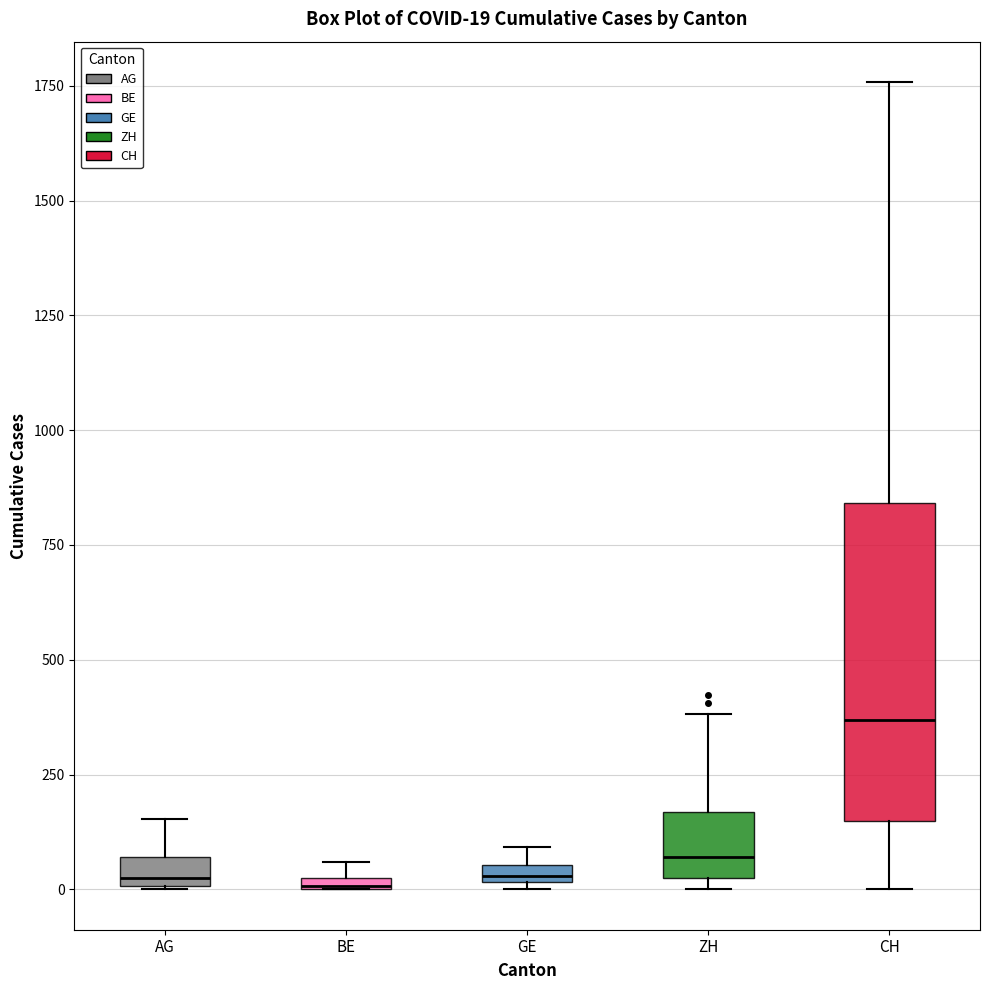

Which box has the highest median line?

CH